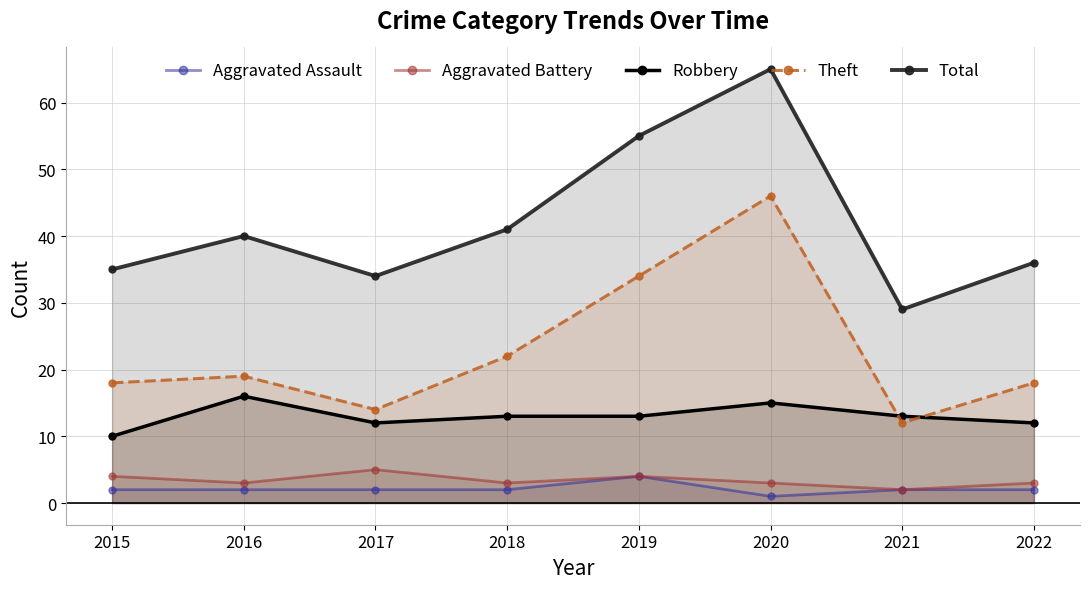

What is the difference between the Theft values at 2020 and 2018?

24